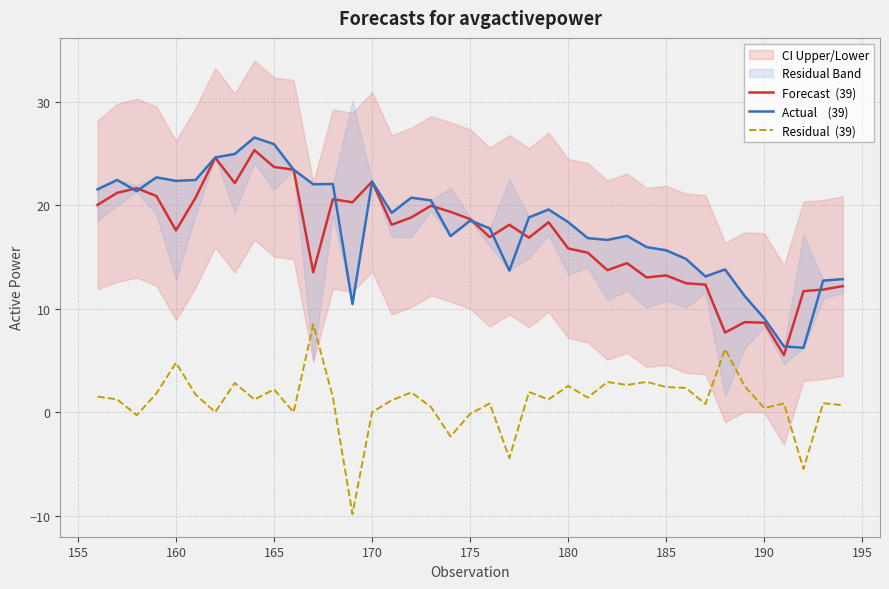

Reading right to left, extract all data points from this chart.

Forecast  (39): 12.2	11.9	11.7	5.5	8.7	8.7	7.7	12.3	12.5	13.2	13.0	14.4	13.7	15.4	15.8	18.4	16.9	18.1	16.9	18.7	19.4	20.0	18.8	18.1	22.3	20.3	20.6	13.5	23.5	23.7	25.4	22.2	24.6	20.8	17.6	20.9	21.7	21.2	20.1
Actual    (39): 12.9	12.7	6.2	6.4	9.1	11.2	13.8	13.1	14.8	15.7	16.0	17.1	16.7	16.8	18.4	19.6	18.8	13.7	17.8	18.5	17.0	20.5	20.8	19.3	22.3	10.5	22.1	22.1	23.5	25.9	26.6	25.0	24.6	22.5	22.4	22.7	21.4	22.5	21.6
Residual  (39): 0.7	0.9	-5.5	0.8	0.4	2.5	6.1	0.8	2.4	2.4	2.9	2.6	2.9	1.4	2.5	1.2	2.0	-4.4	0.8	-0.2	-2.3	0.5	1.9	1.2	0.0	-9.9	1.5	8.5	-0.0	2.2	1.2	2.8	0.0	1.7	4.8	1.8	-0.3	1.2	1.5